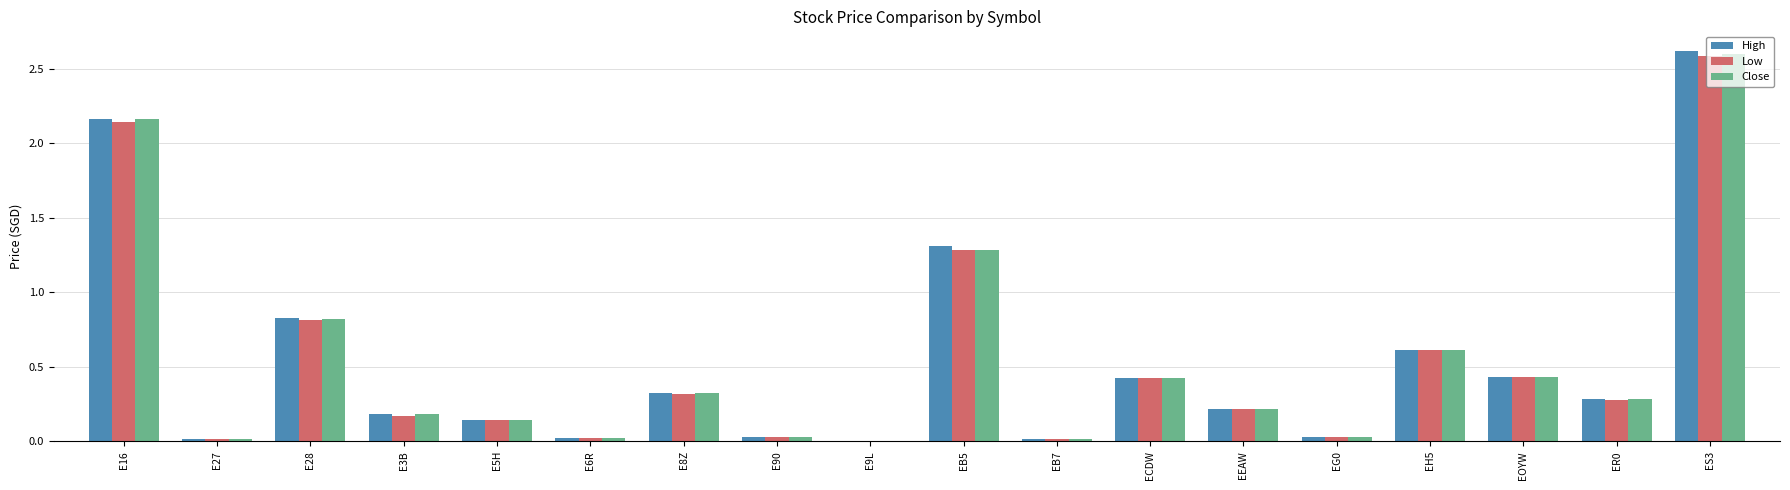

How many categories are shown in the chart?

18